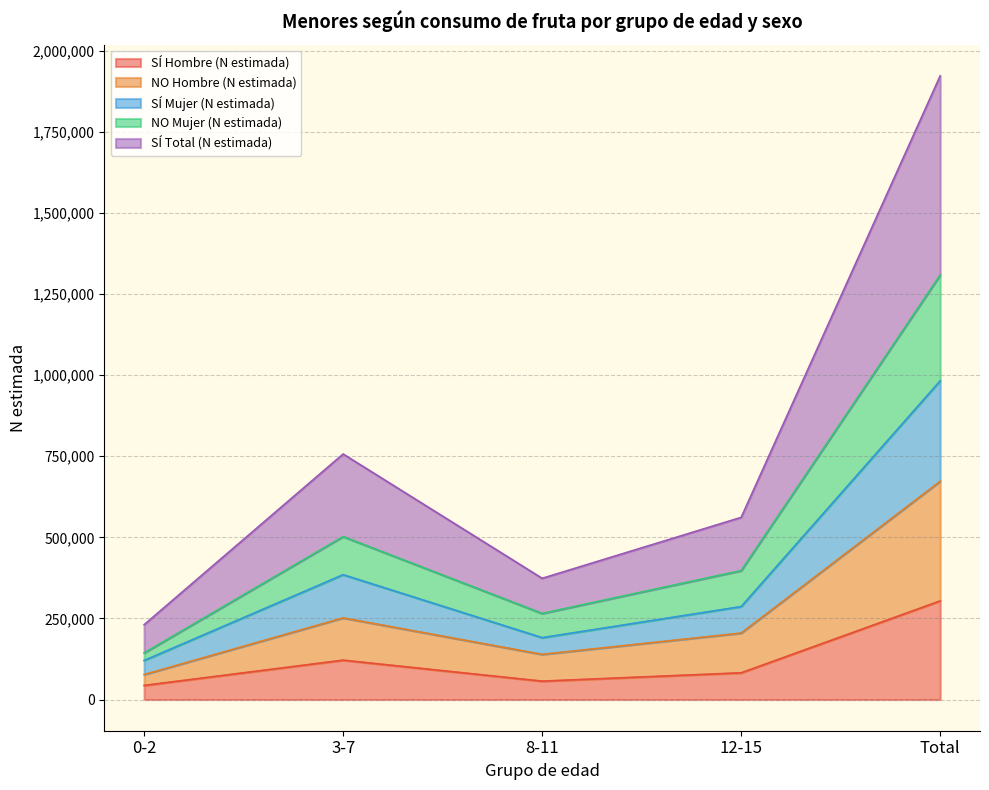

What is the minimum value for SÍ Hombre (N estimada)?

43577